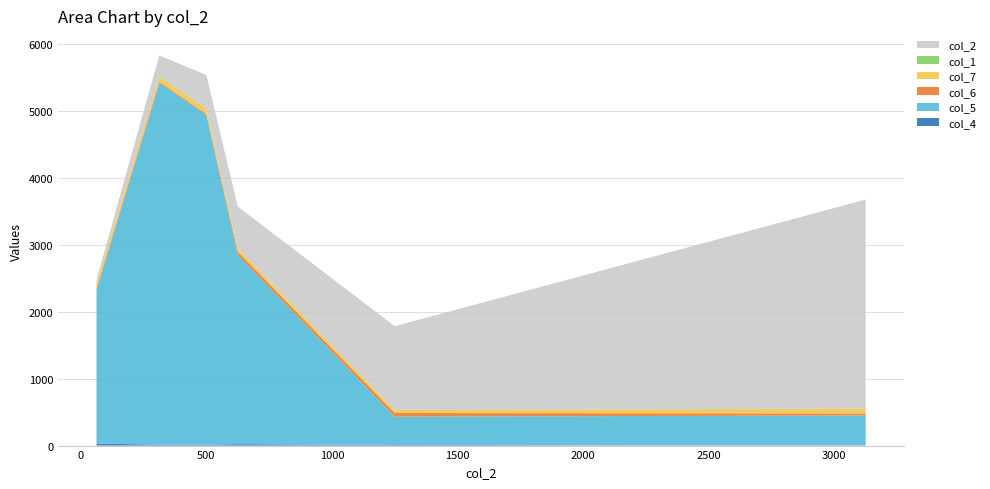

Reading left to right, extract all data points from this chart.

col_4: 29.8	13.7	12.9	21.5	8.8	0.3
col_5: 2284.4	5406.1	4925.6	2823.3	423.9	449.4
col_6: 40.2	19.5	17.1	54.6	54.2	30.9
col_7: 57.2	74.2	77.0	42.8	43.0	67.0
col_1: 4.0	4.0	4.0	4.0	4.0	4.0
col_2: 62.5	312.5	500.0	625.0	1250.0	3125.0